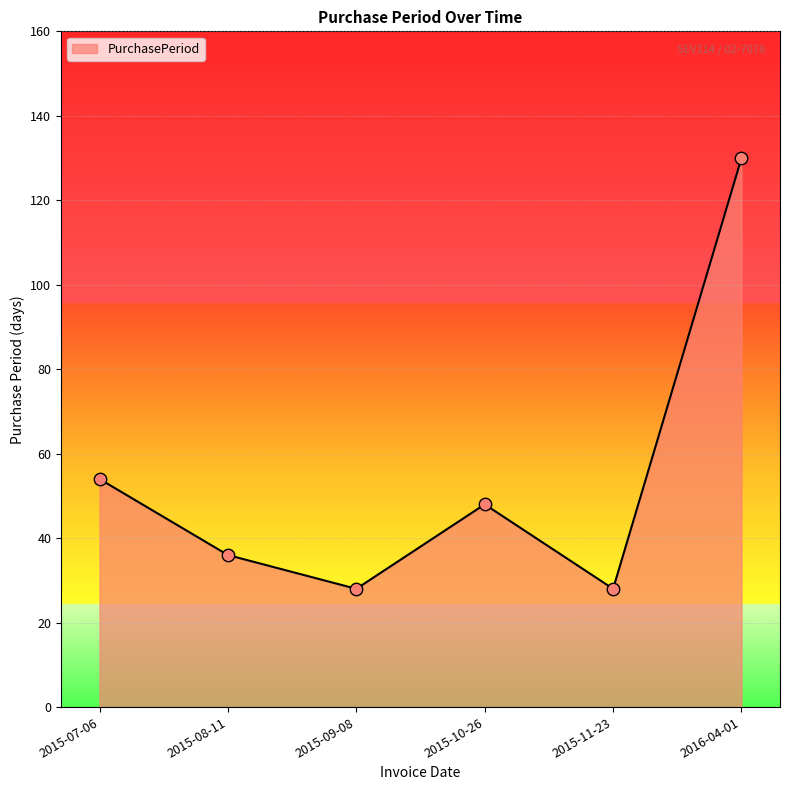

What is the change in value from 2015-11-23 to 2016-04-01?

+102